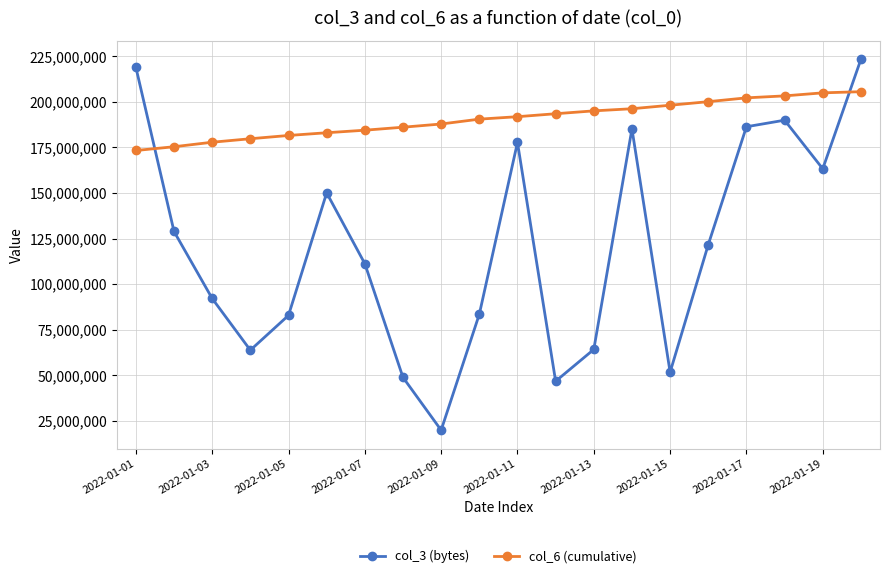

What is the value of the col_3 (bytes) point at the 10th from the left?

83458464